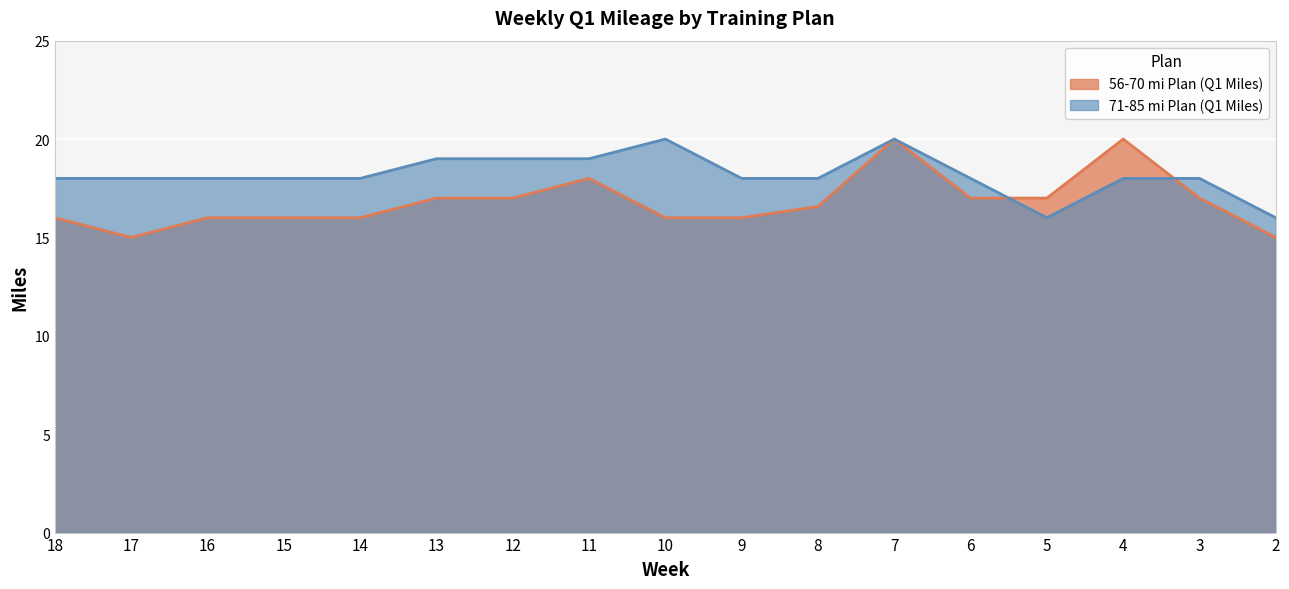

Where is 56-70 mi Plan (Q1 Miles) nearest to the value 17?

13